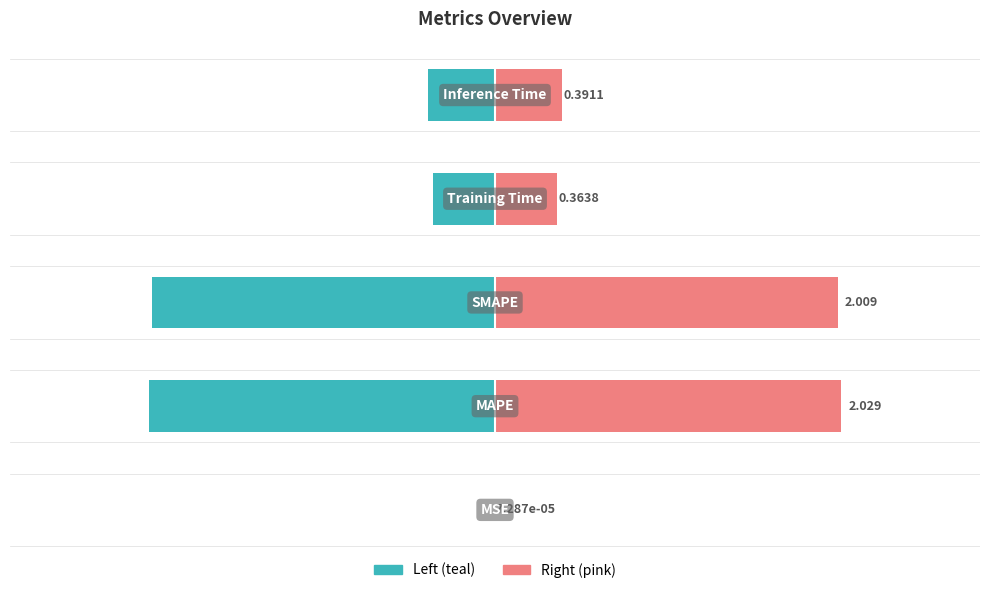

Rank the series by their maximum value, from highest to lowest.

col_1 (right), col_1 (left)